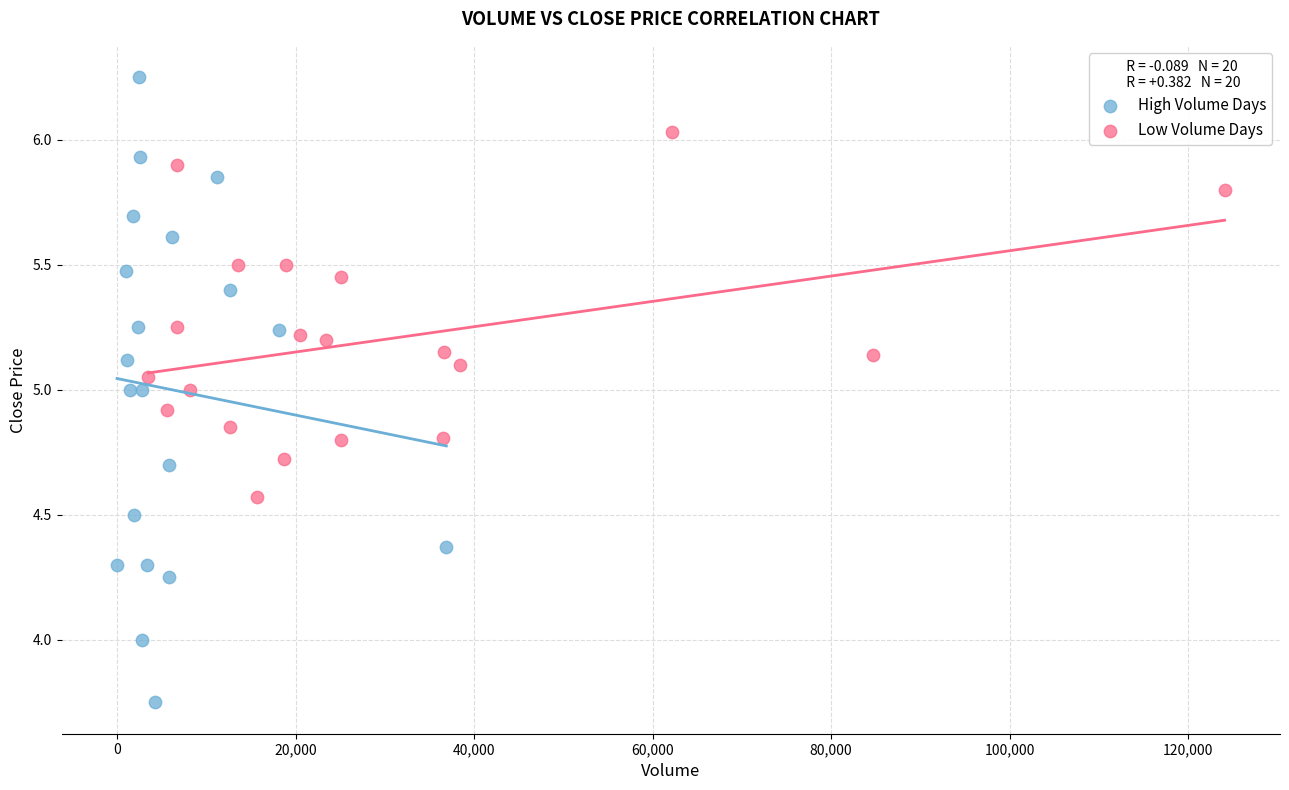

Which series has the largest Y range (max minus min)?

High Volume Days